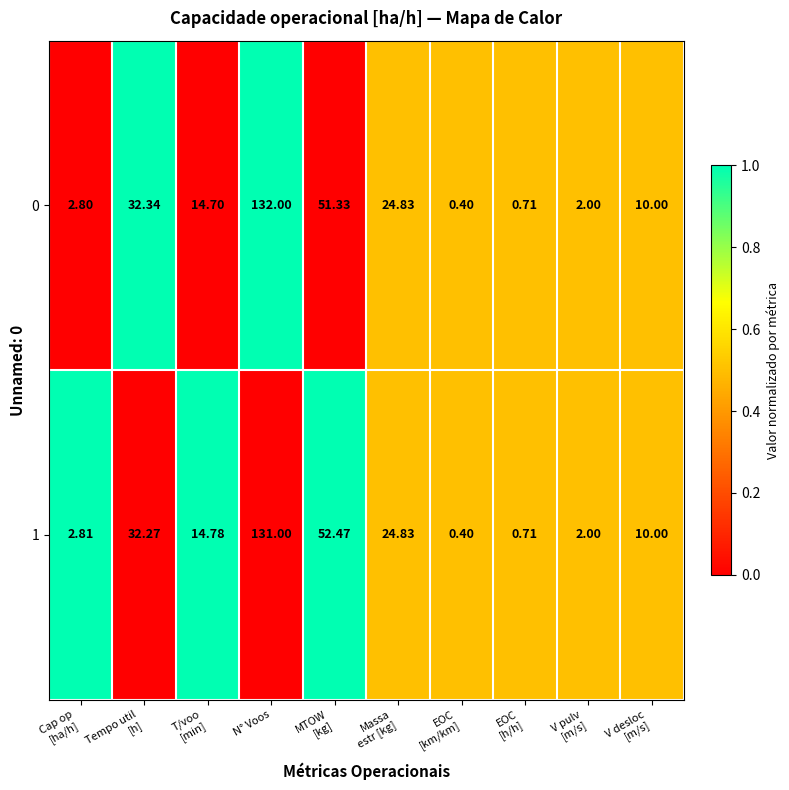

At which label does 0 reach its peak?

N° Voos